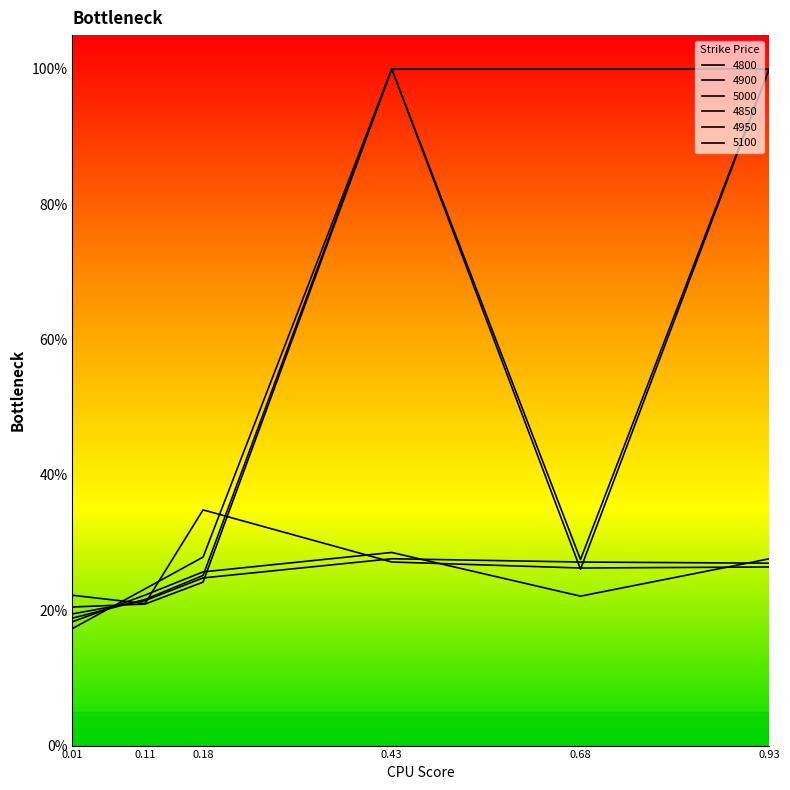

Count the 4850 values in the range 0 to 1.

6